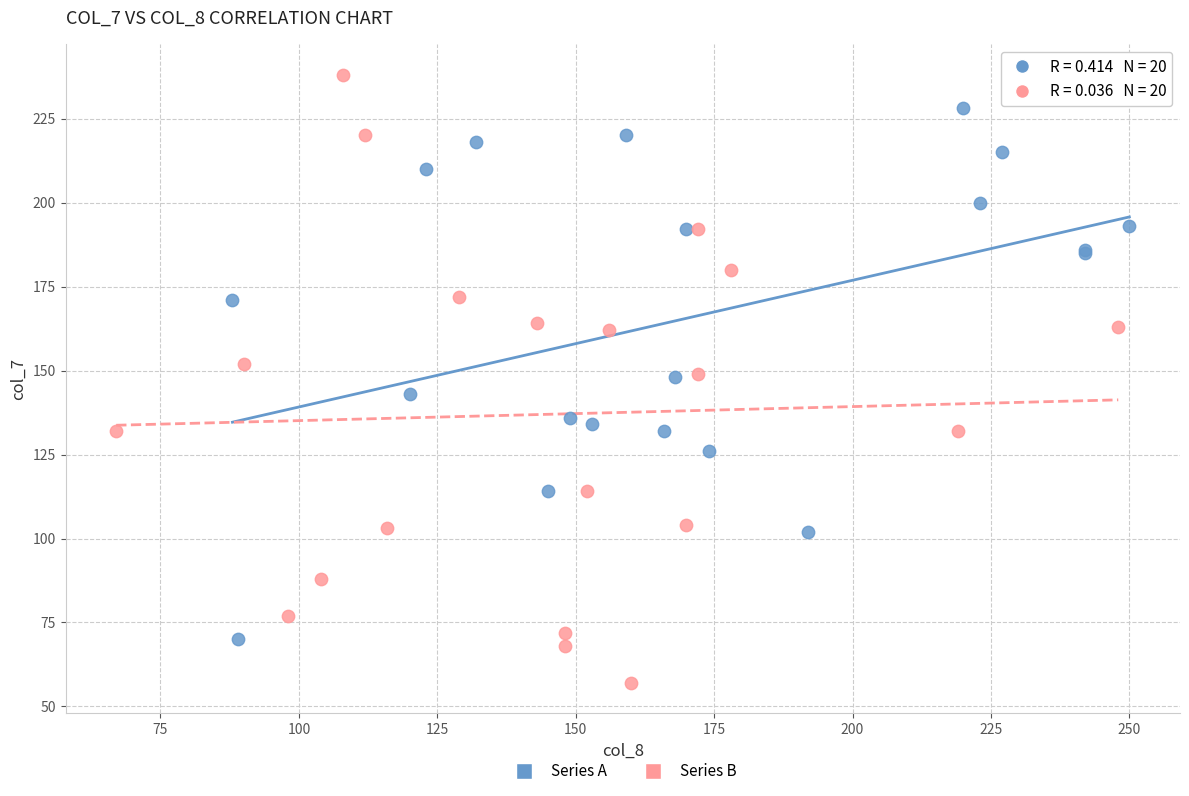

Which series contains the highest Y value?

Series B